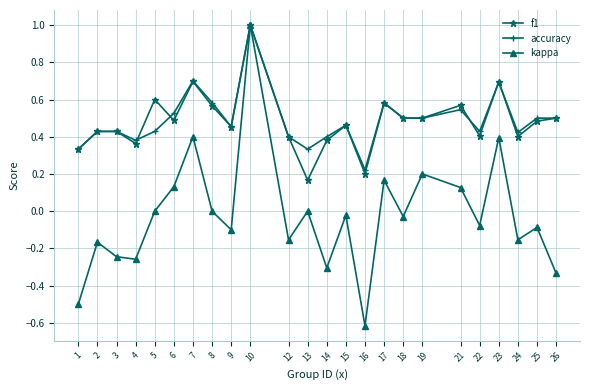

At how many categories does at least one series exceed 0?

24